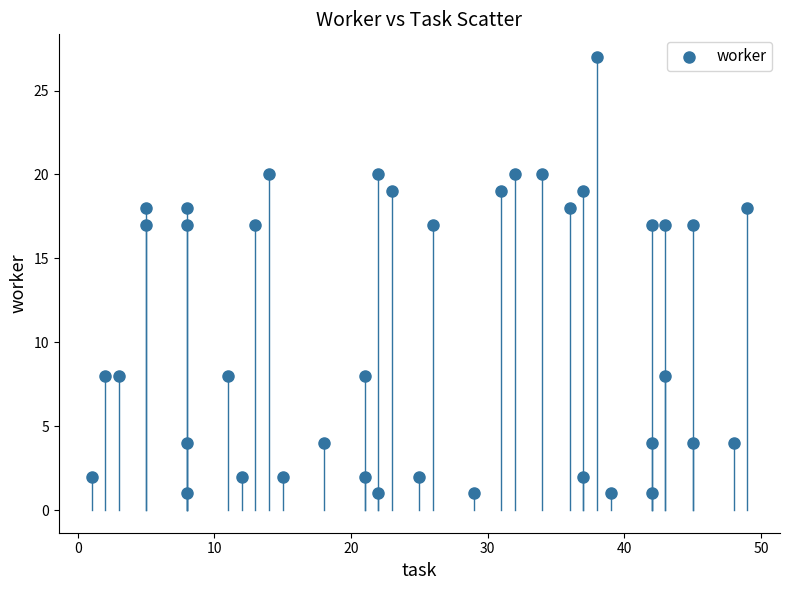

What is the range of X values (max minus min)?

48